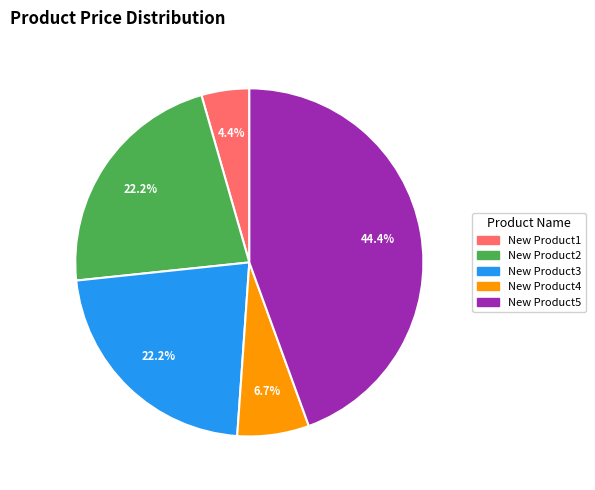

To the nearest percent, what is the combined percentage of New Product4 and New Product2?

29%